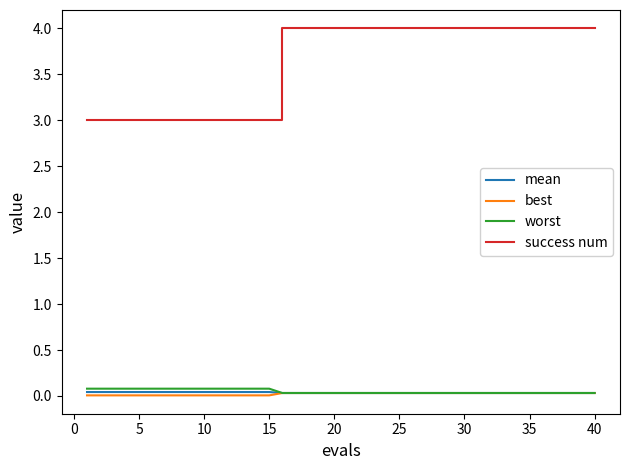

Which series has the largest total across all categories?

success num